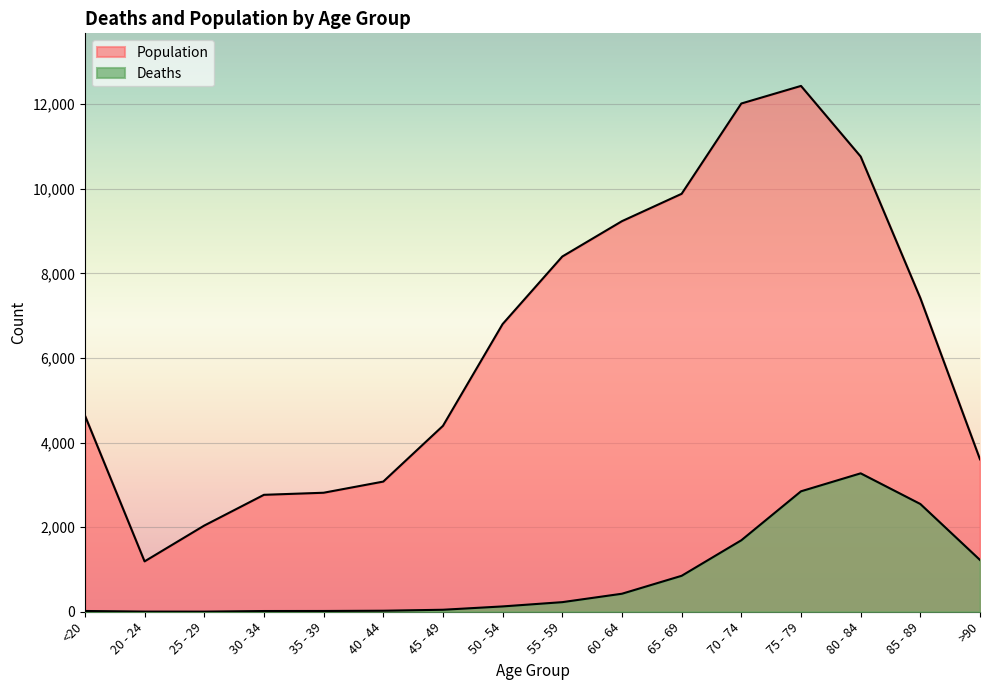

How many lines are shown in the chart?

2